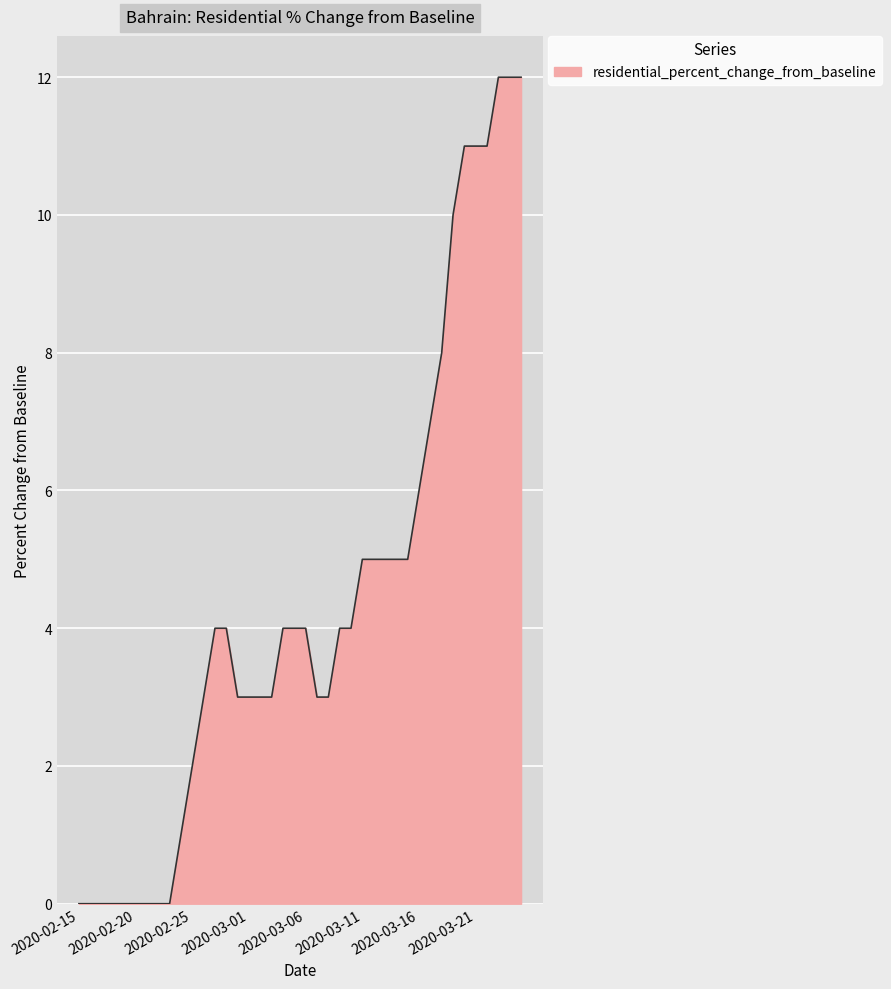

What is the difference between the maximum and minimum values?

12